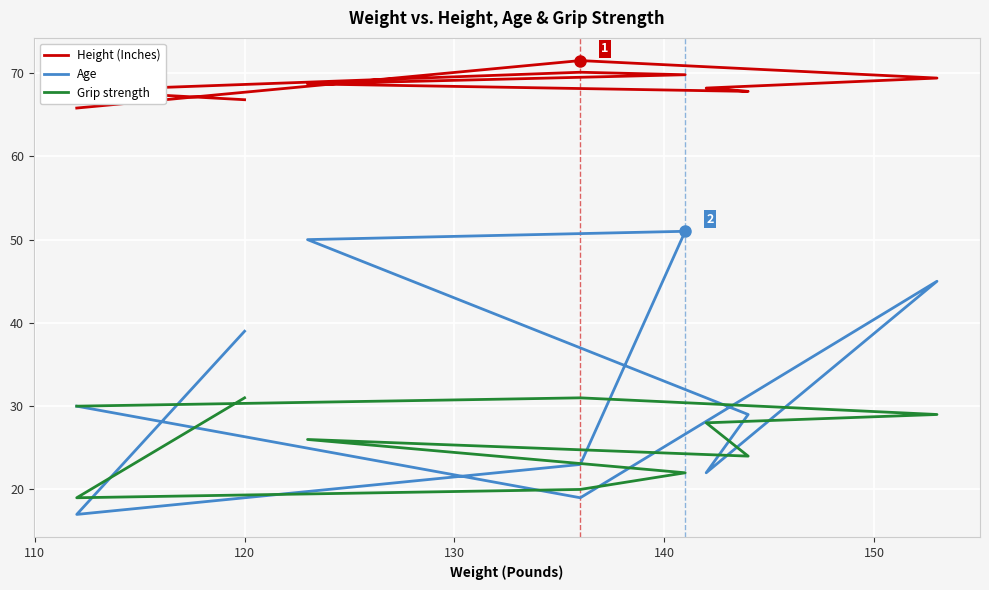

What is the difference between the second highest and second lowest values in the Age series?

31.0